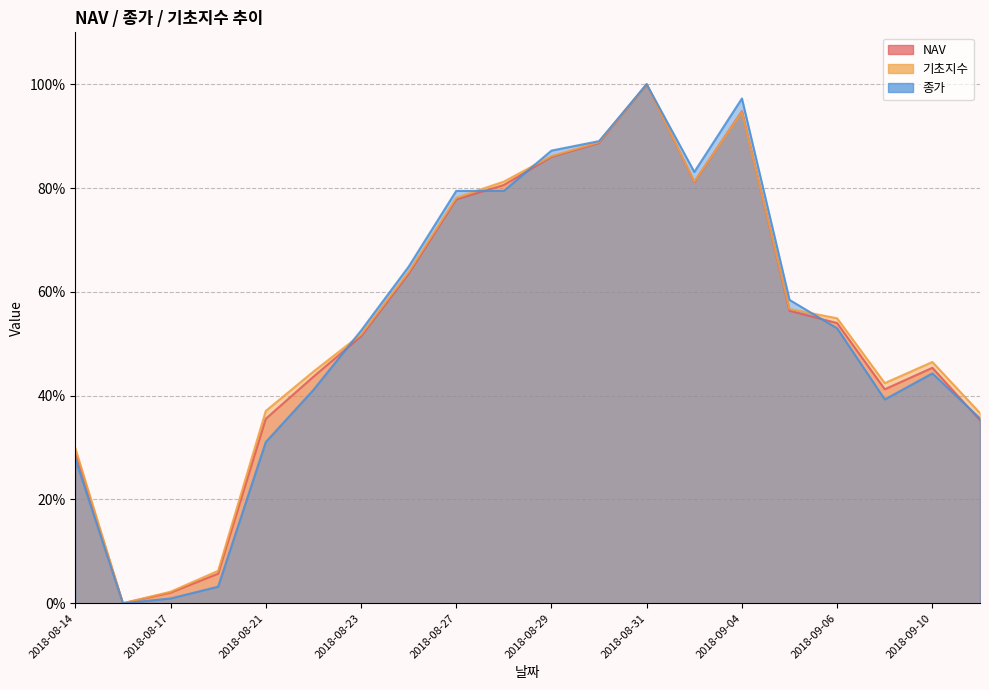

How many lines are shown in the chart?

3